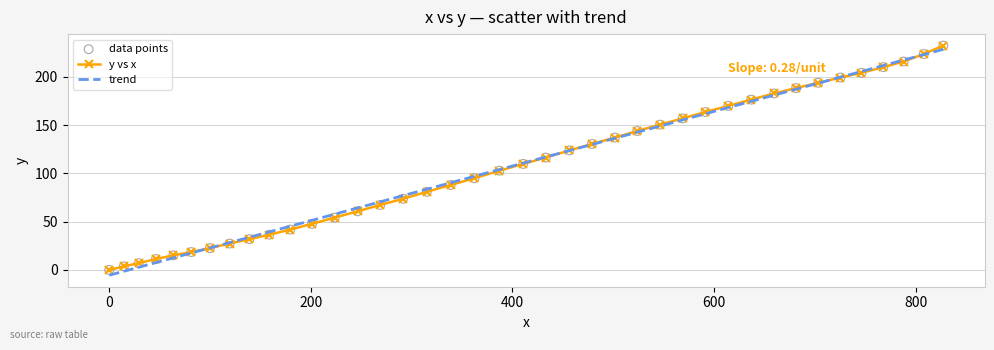

Which series has the largest range (max minus min)?

trend